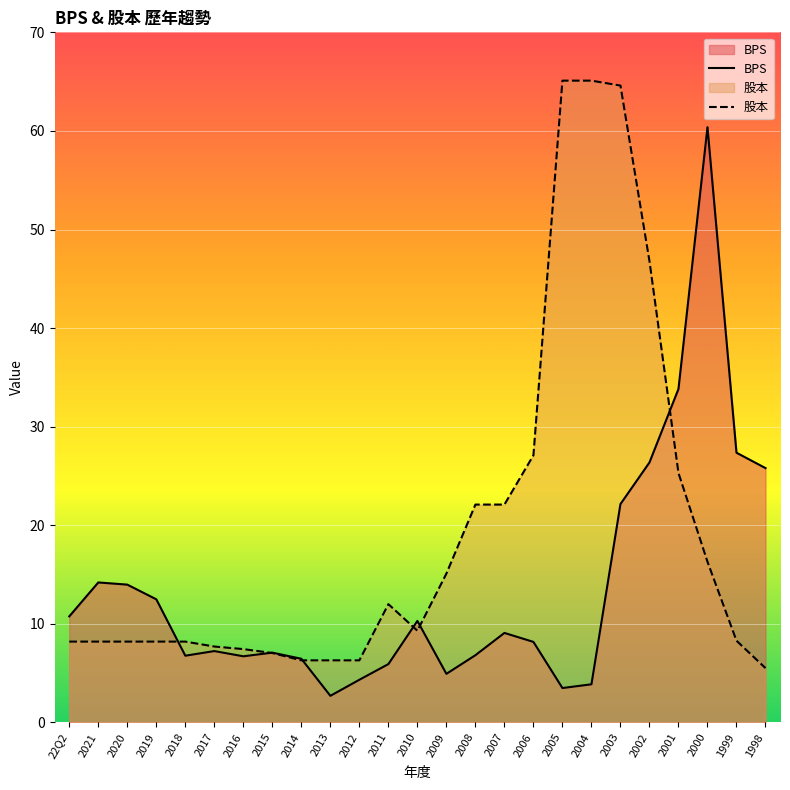

Which has a higher value, 2001 or 2018?

2001